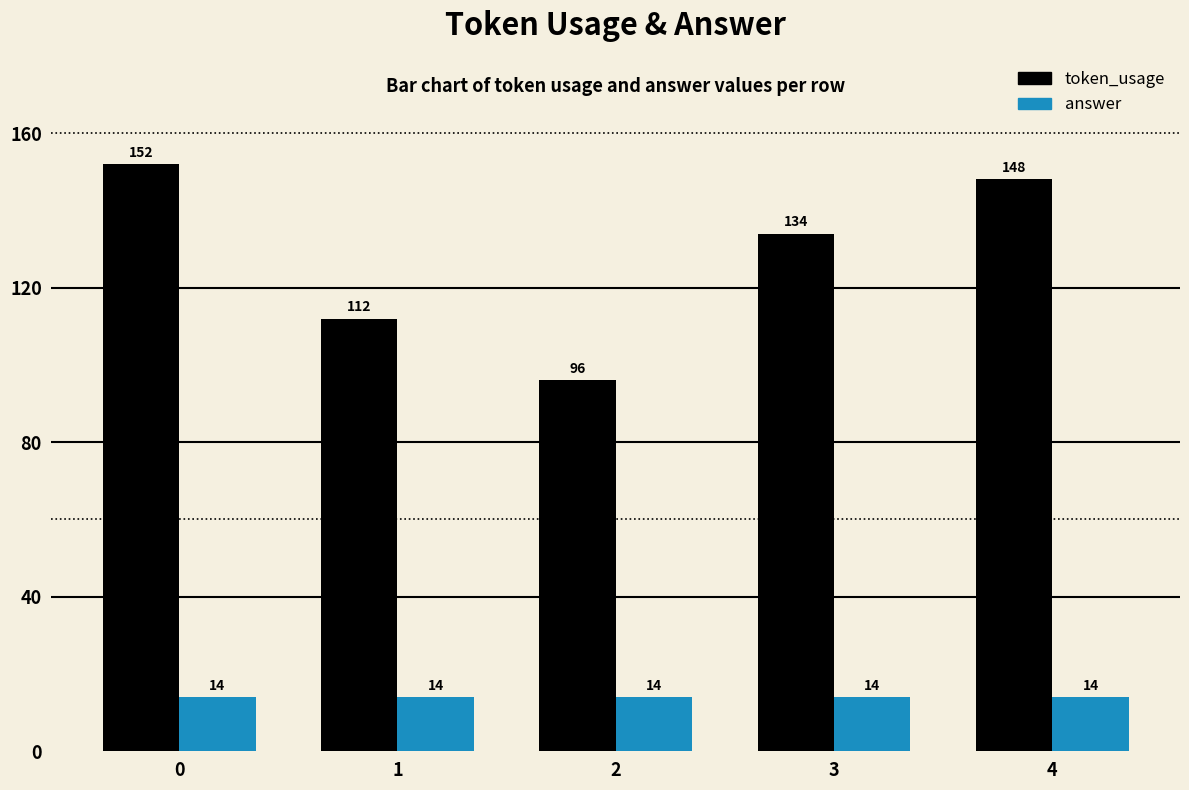

What are all the series names shown in the legend?

token_usage, answer